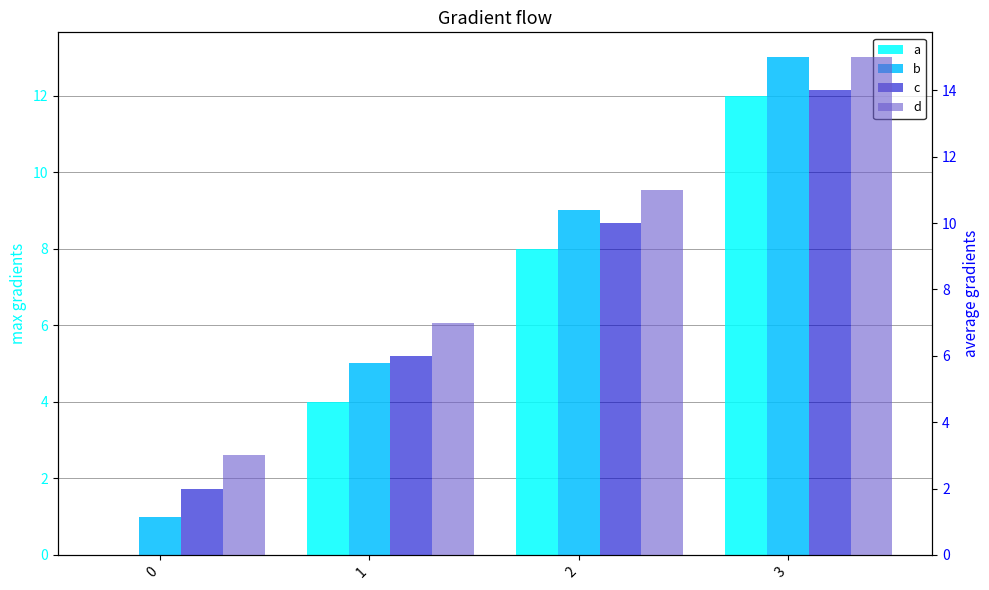

What is the approximate value of d at 1?

7